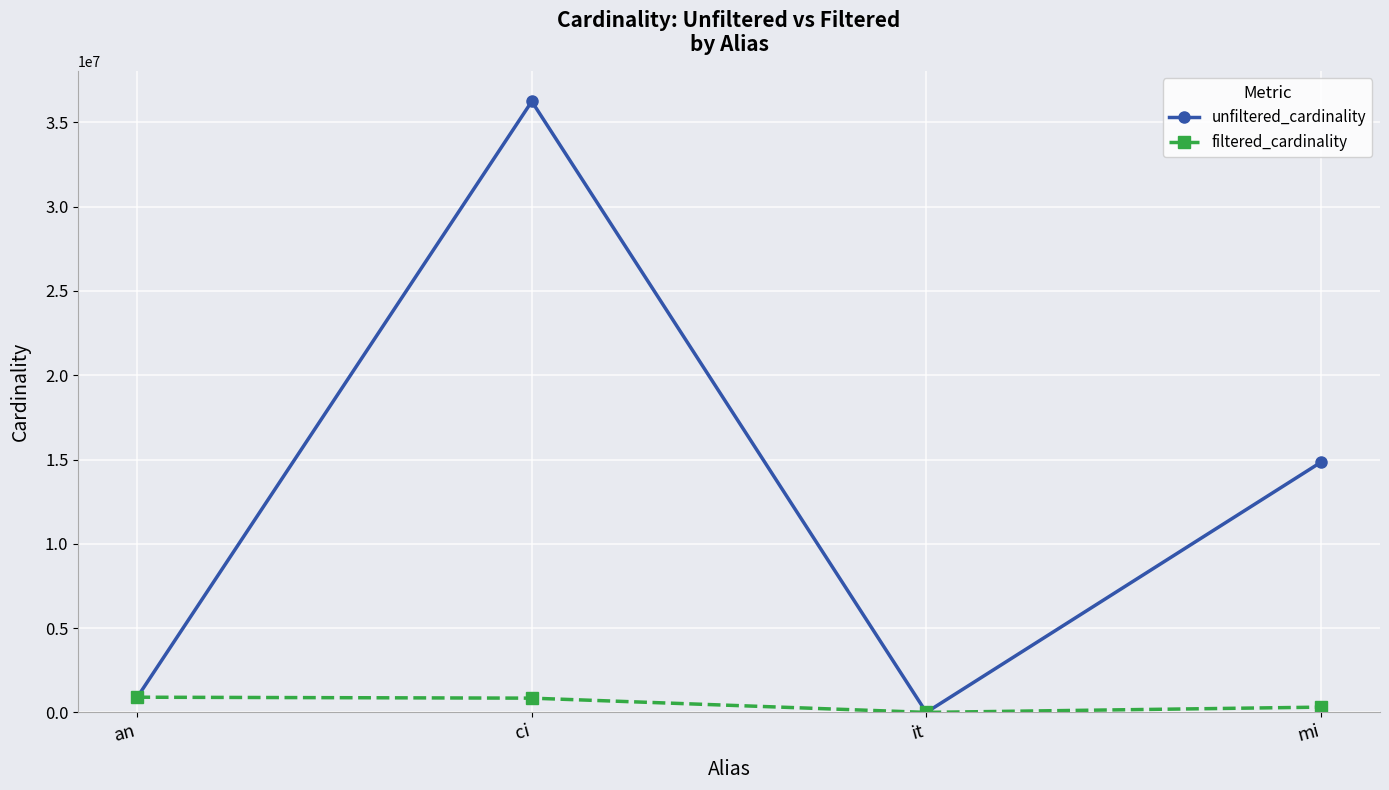

Which category has the highest value across all series?

ci